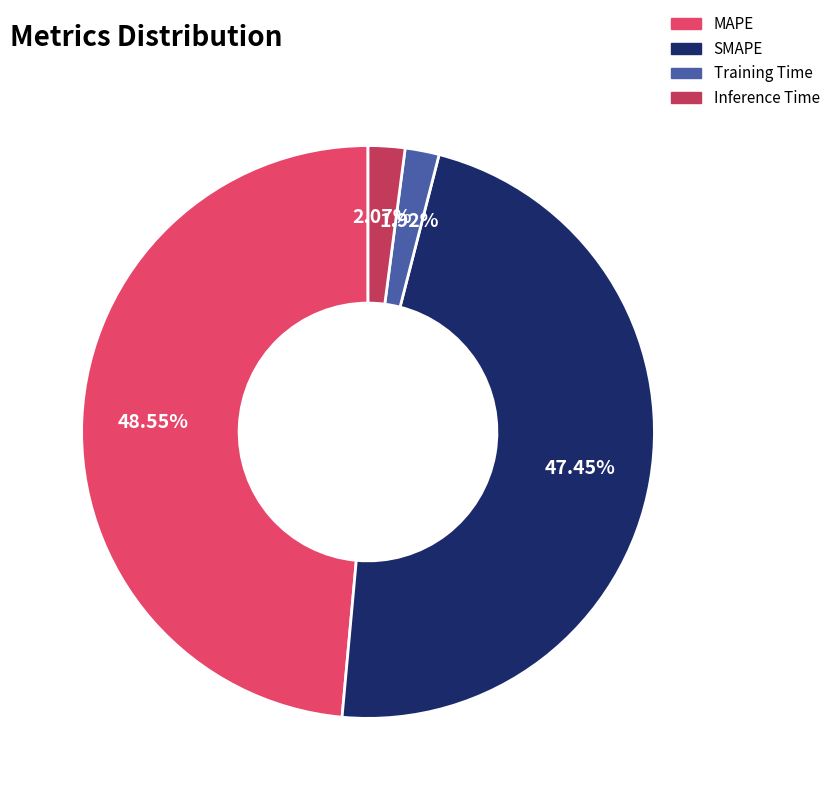

What percentage do Training Time and Inference Time together represent?

4.0%